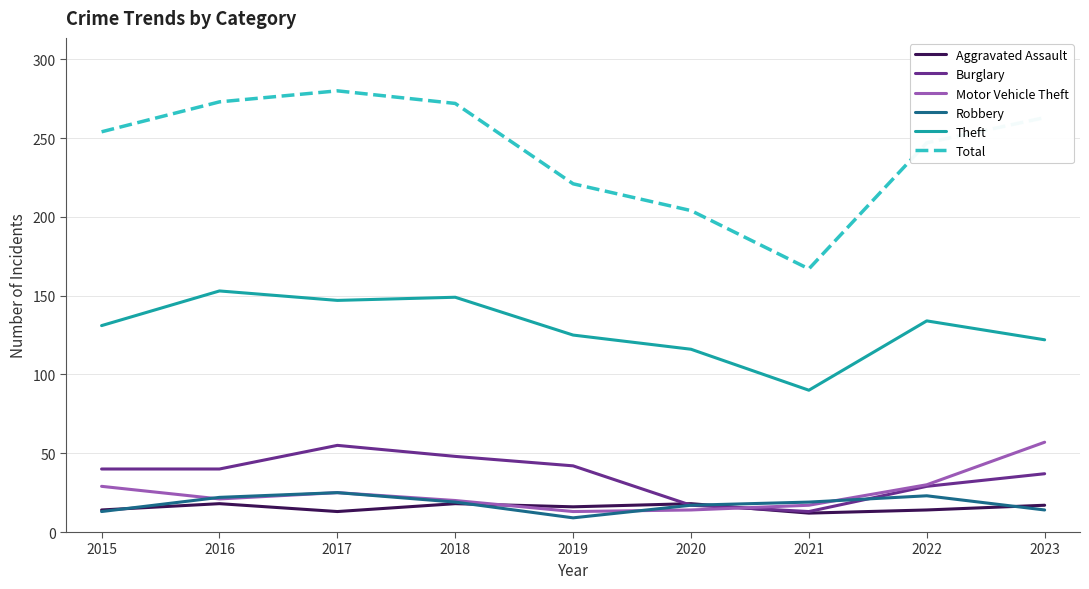

What is the spread (max minus min) of values at 2021?

155